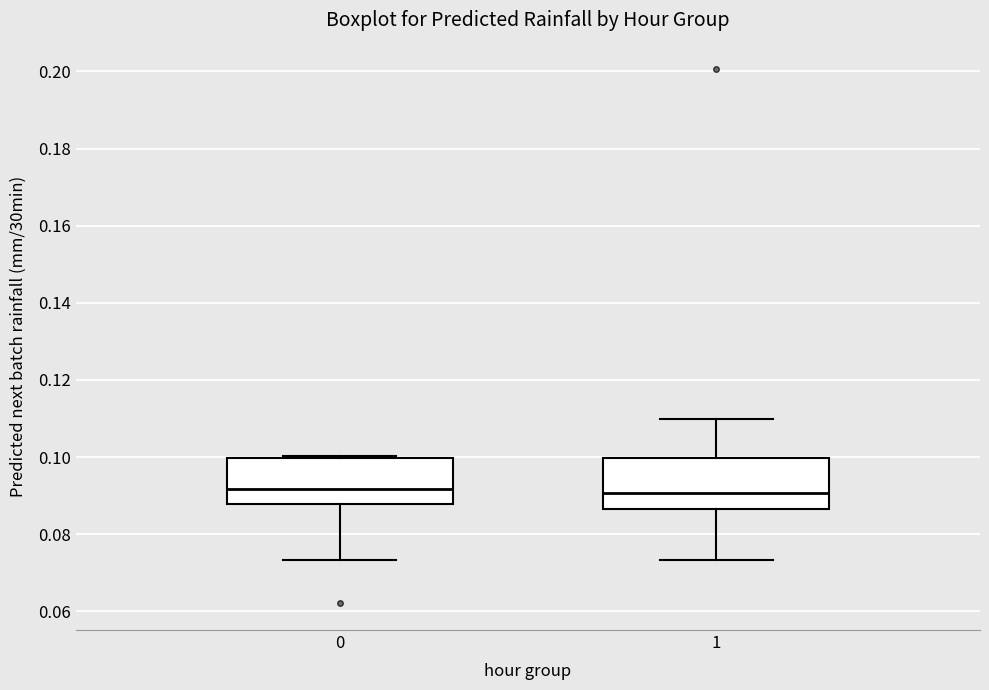

Where does the upper whisker of the box at x = 1 end on the y-axis? The values are not printed on the chart, so give them approximately, as read against the axis.

0.110